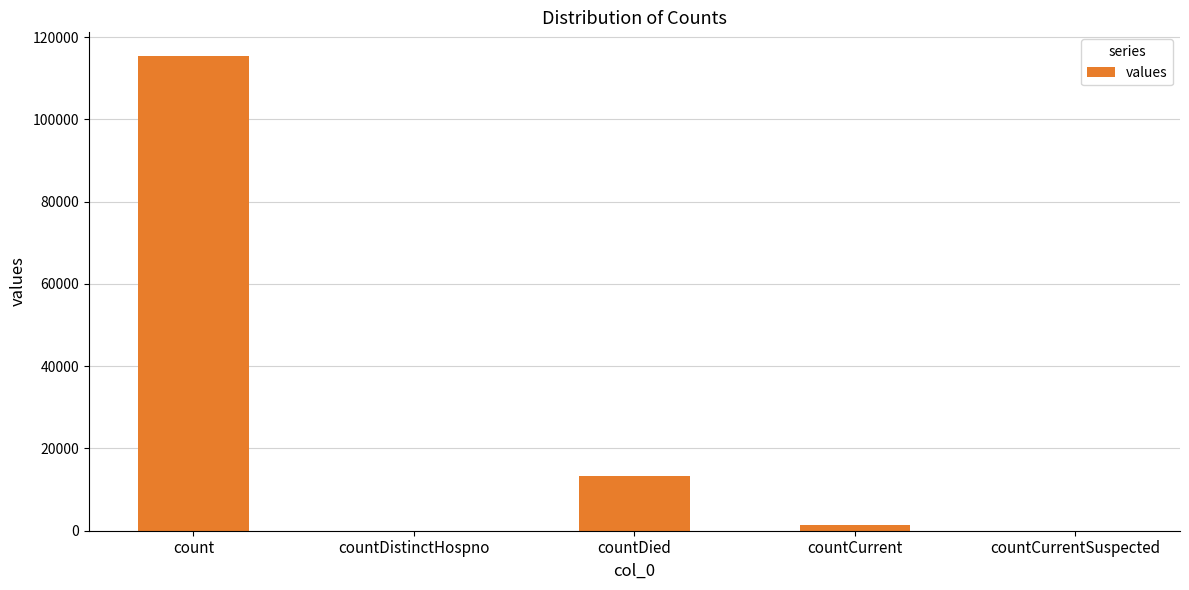

Which category has the highest value across all series?

count